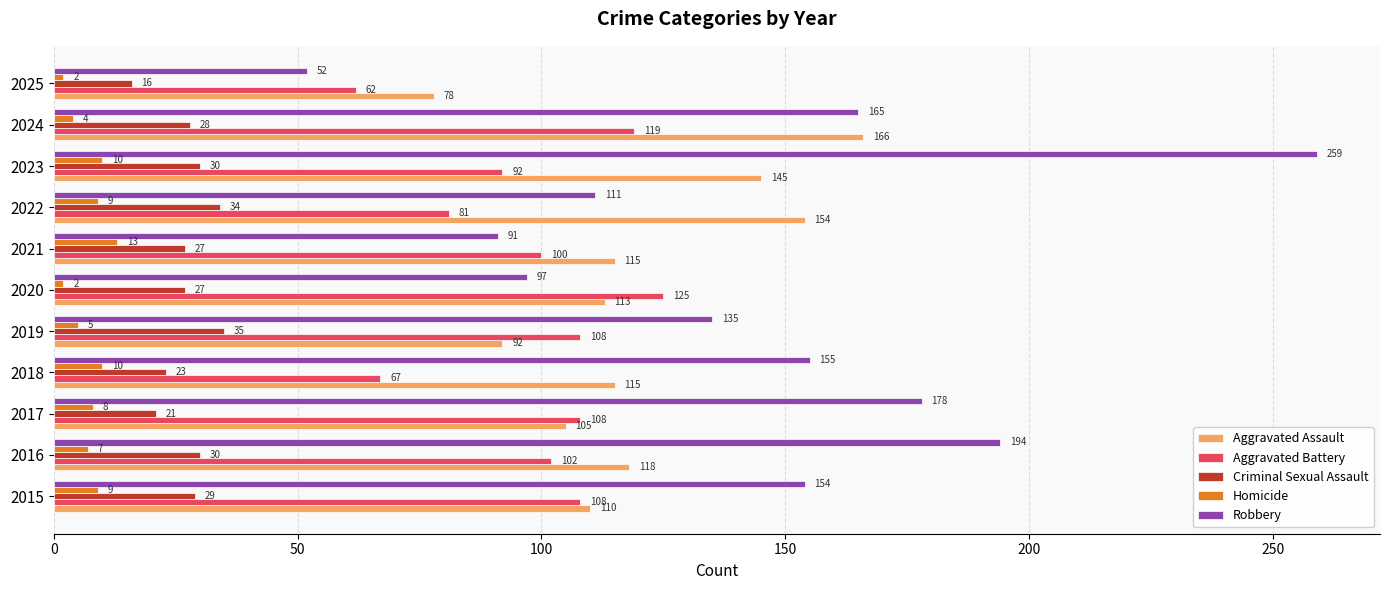

Rank the series by their maximum value, from lowest to highest.

Homicide, Criminal Sexual Assault, Aggravated Battery, Aggravated Assault, Robbery